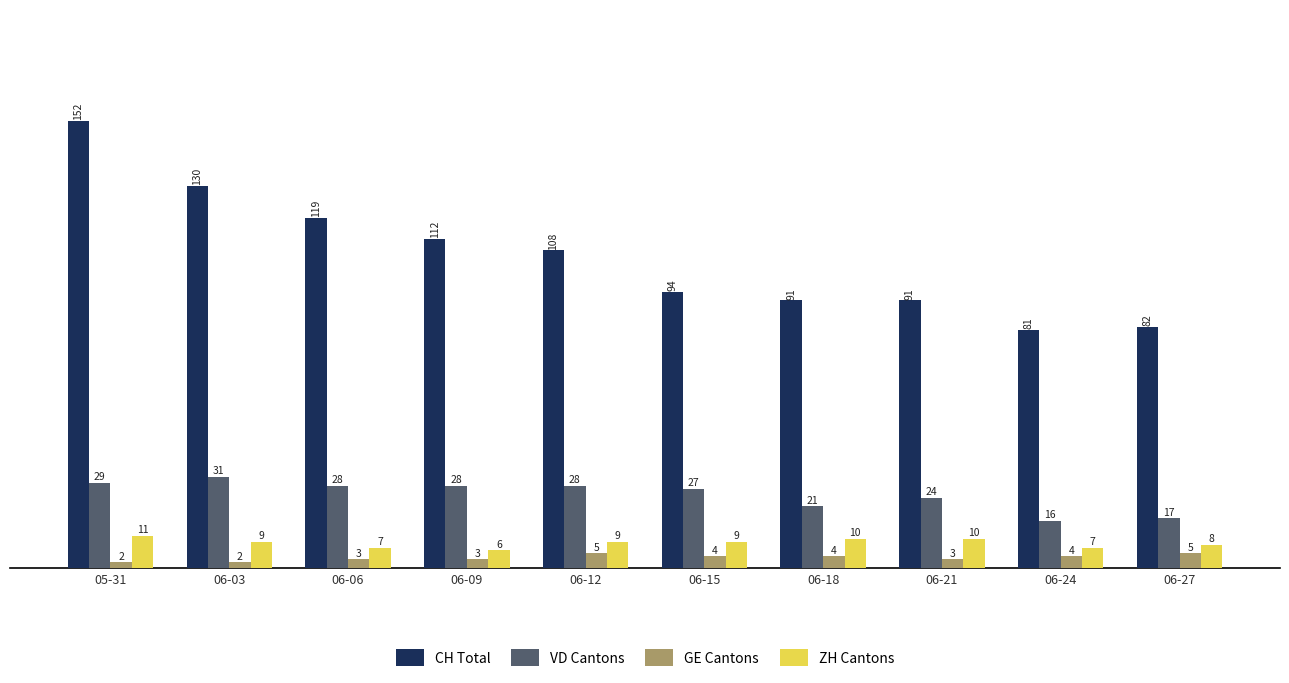

How many groups of bars are there?

10